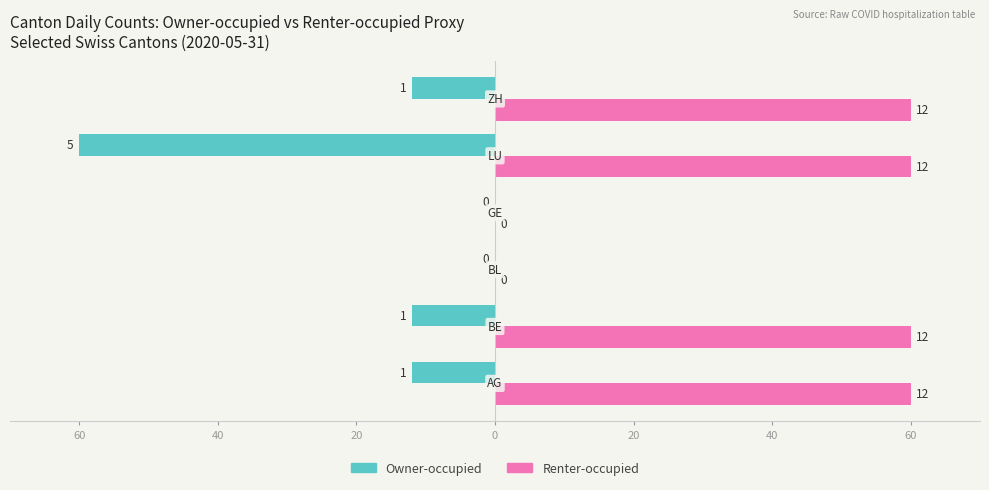

List the series in order of their peak value, highest first.

Renter-occupied, Owner-occupied